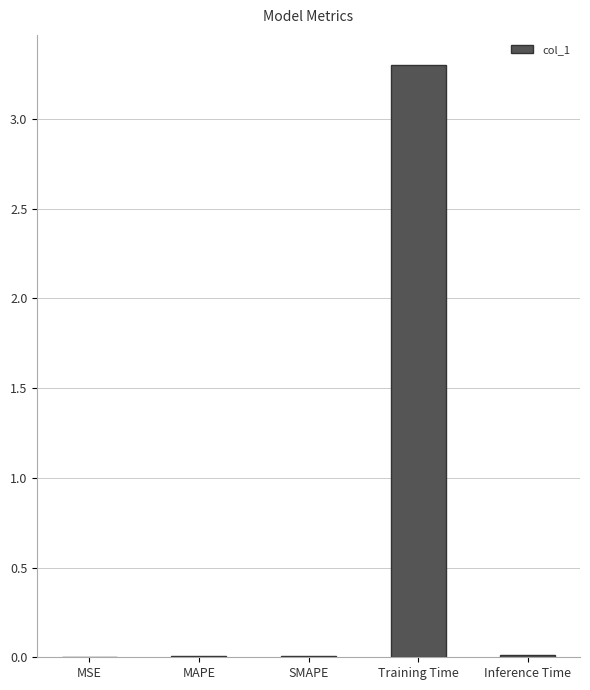

What is the change in value from MSE to Training Time?

+3.3